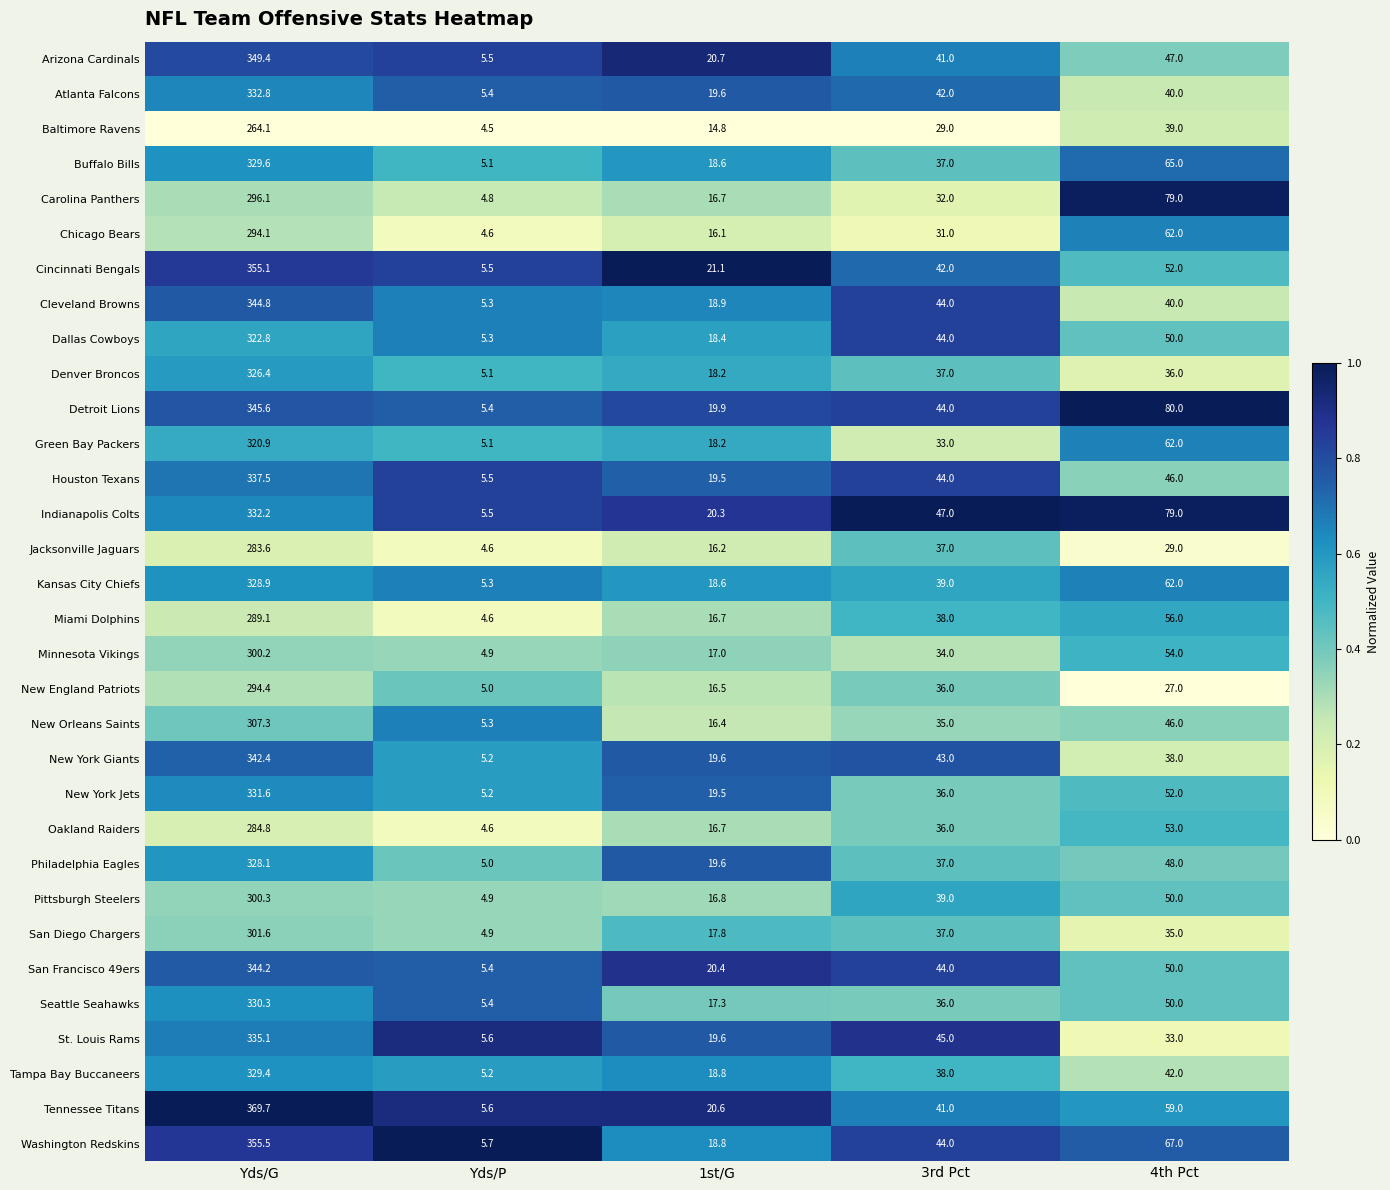

Rank the categories by Indianapolis Colts value from highest to lowest.

Yds/G, 4th Pct, 3rd Pct, 1st/G, Yds/P